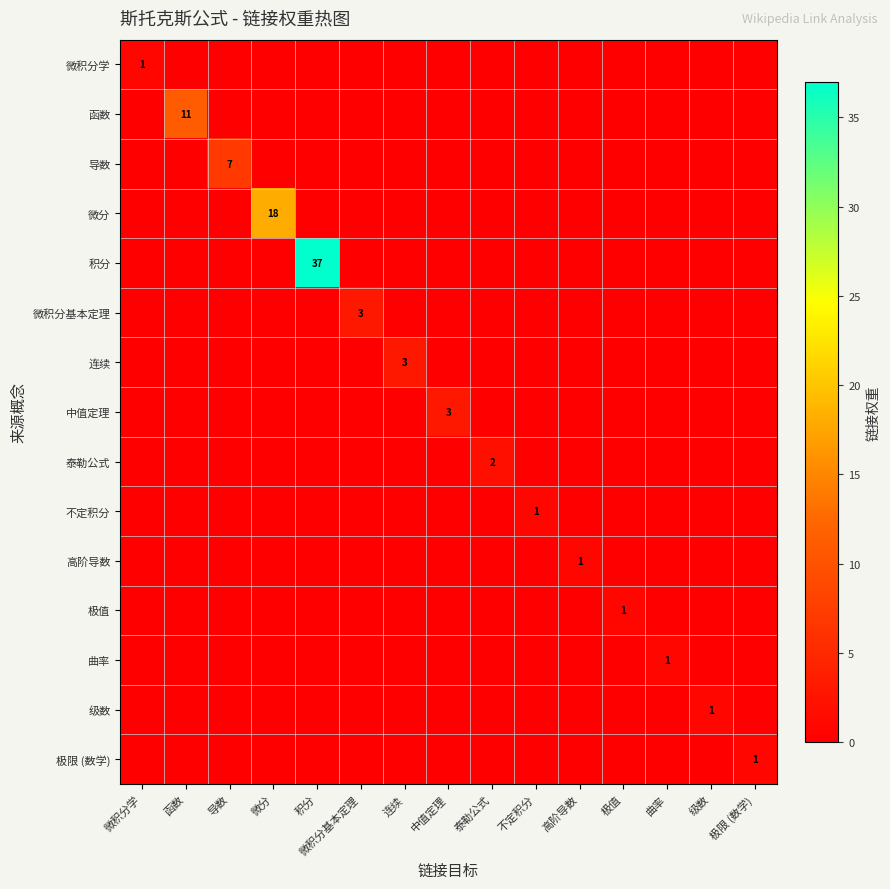

True or false: 极限 (数学) has a value of 1 at 极限 (数学).

True